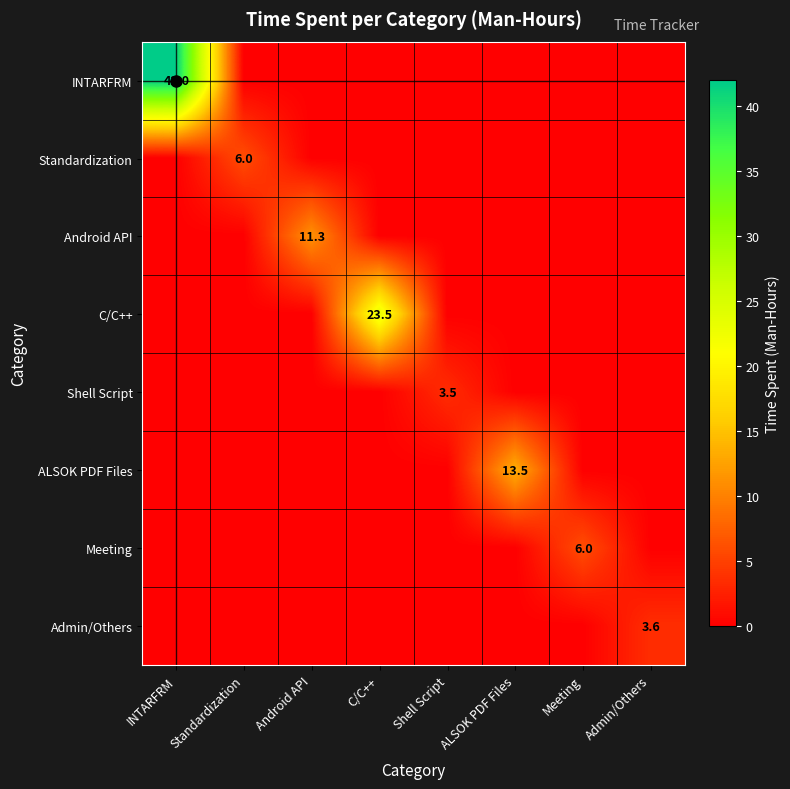

The Shell Script series shows 2.2 at Shell Script. True or false?

False